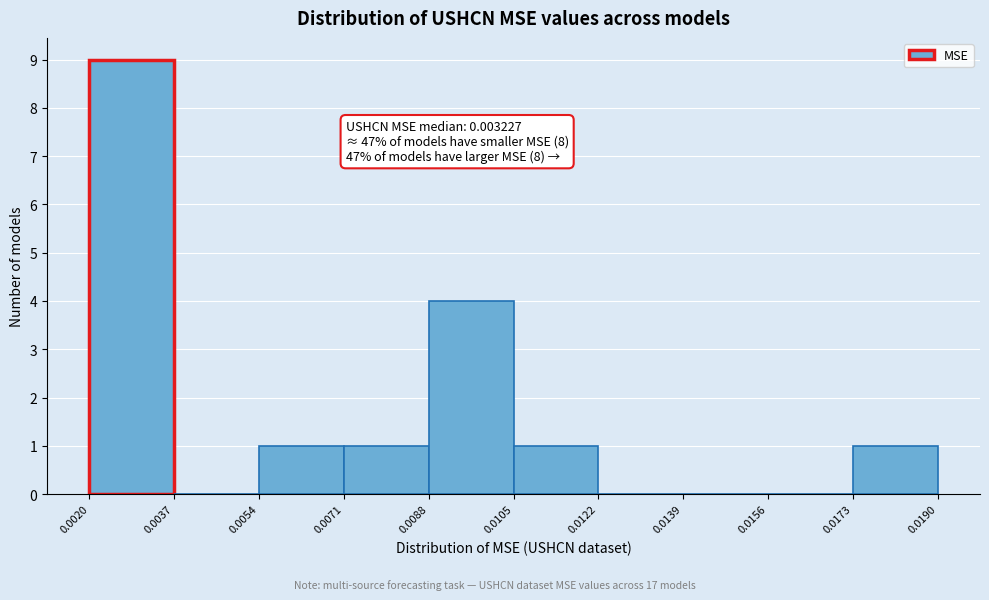

Over which range of the x-axis is the bar tallest?

0.0020 to 0.0037